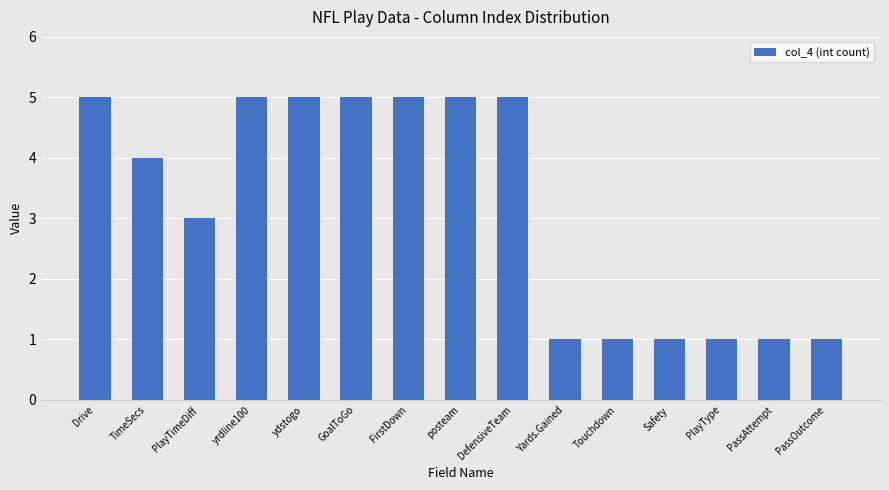

Approximately how many times larger is the value at Safety compared to Drive?

0.2